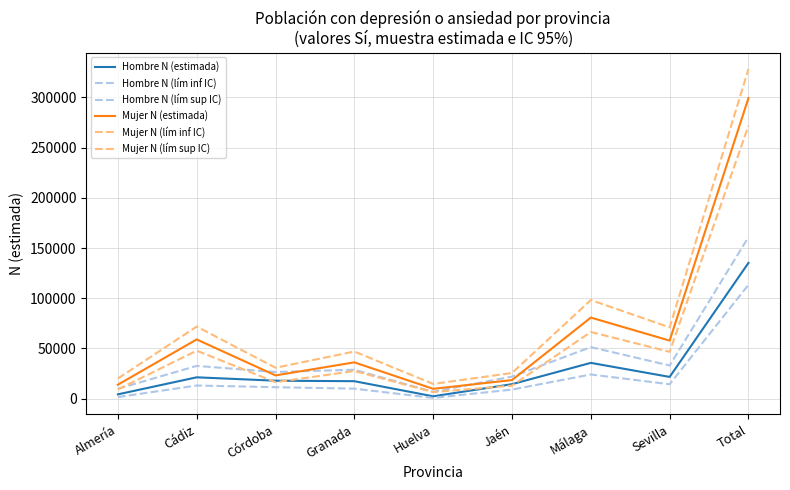

Where is the first local minimum for Hombre N (estimada)?

Huelva